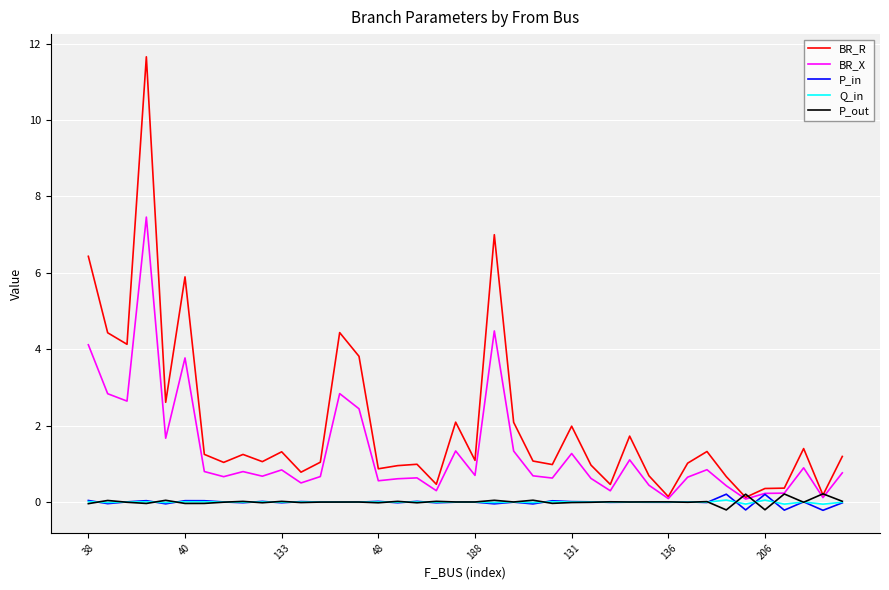

What are all the series names shown in the legend?

BR_R, BR_X, P_in, Q_in, P_out